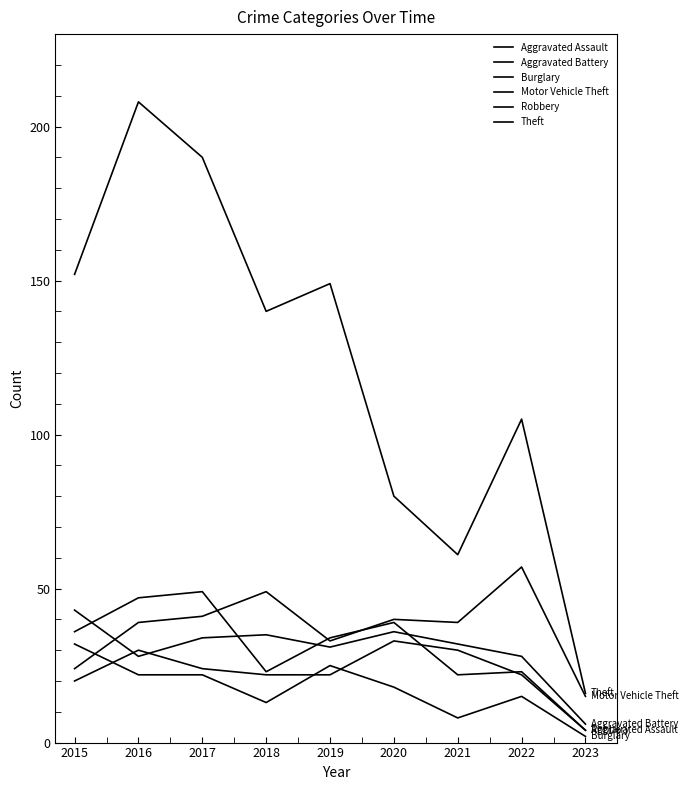

Which label corresponds to the largest value in the chart?

2016